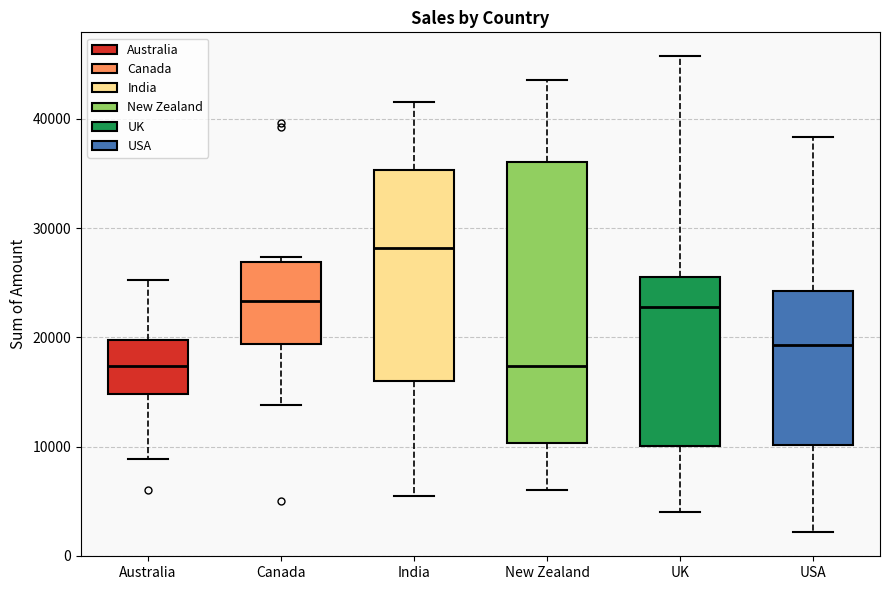

Which box is the tallest, from its lower edge to its upper edge?

New Zealand